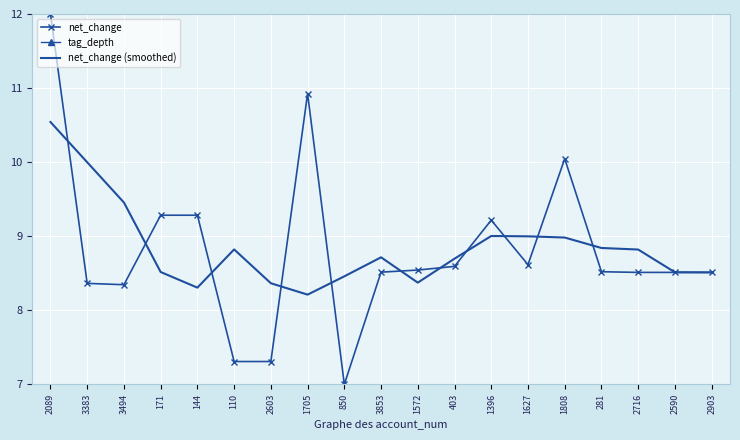

How many data points in tag_depth are above 2?

5